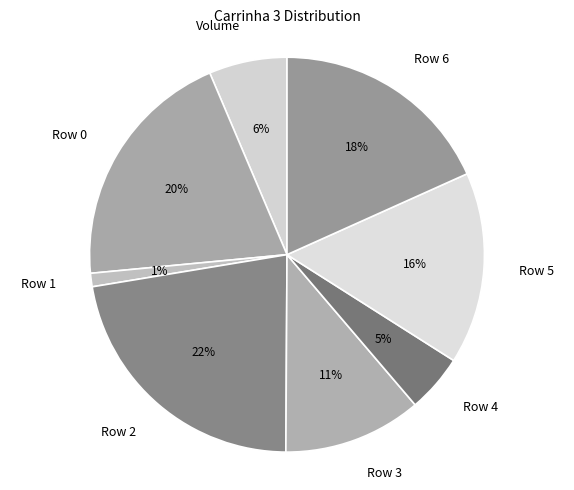

How many slices are in this pie chart?

8